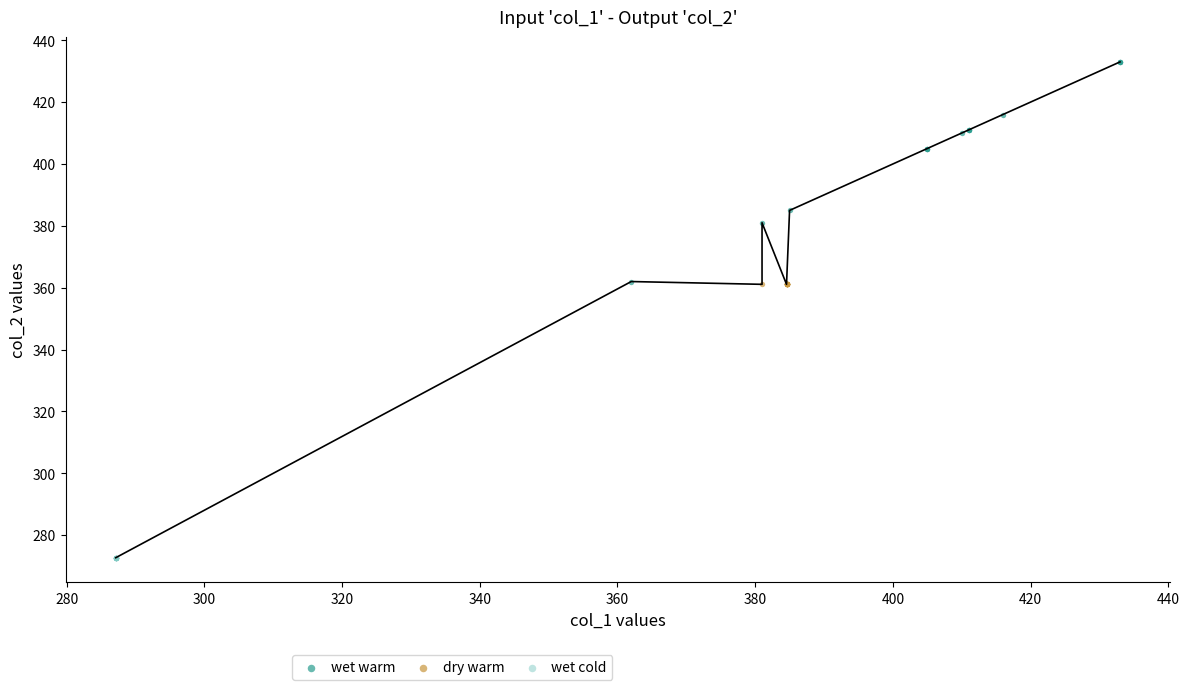

Which series reaches the minimum Y coordinate?

wet cold